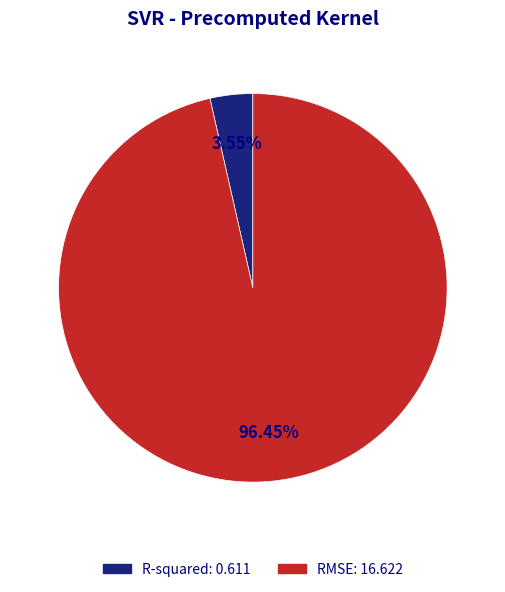

Between RMSE and R-squared, which is larger?

RMSE